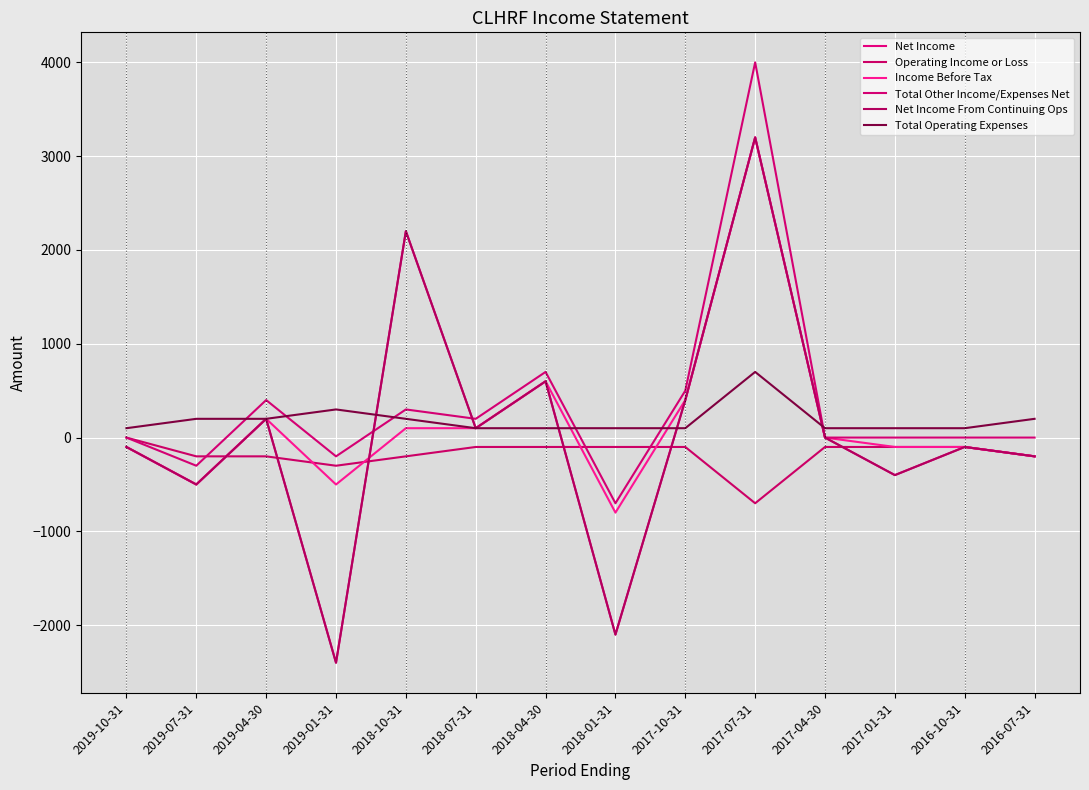

True or false: Income Before Tax has a value of -205 at 2019-07-31.

False